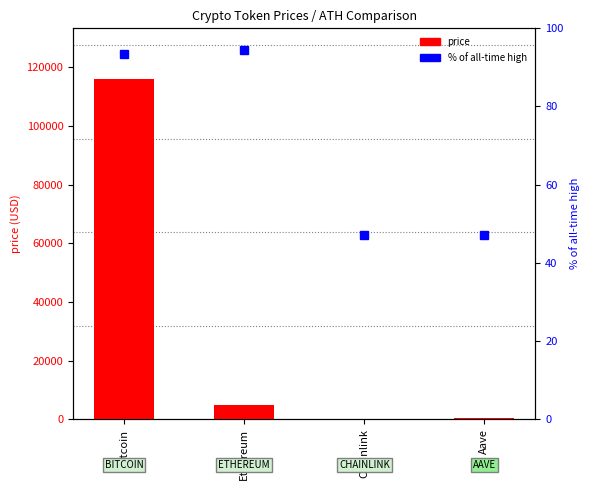

Reading left to right, what are all the values shown in this chart?

price: 115944.0	4676.1	24.9	312.1
allTimeHigh: 93.4	94.5	47.2	47.2